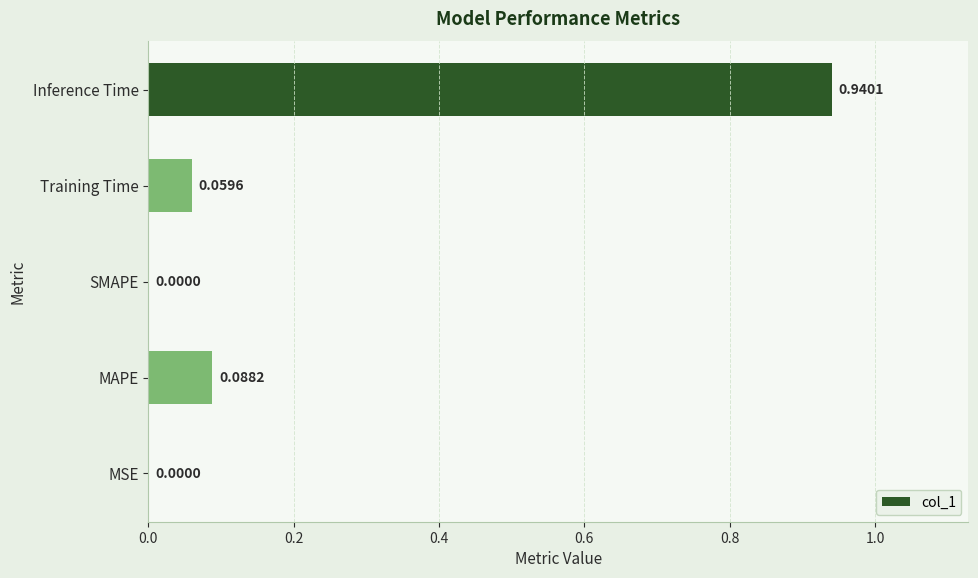

What is the change in value from SMAPE to Training Time?

+0.1